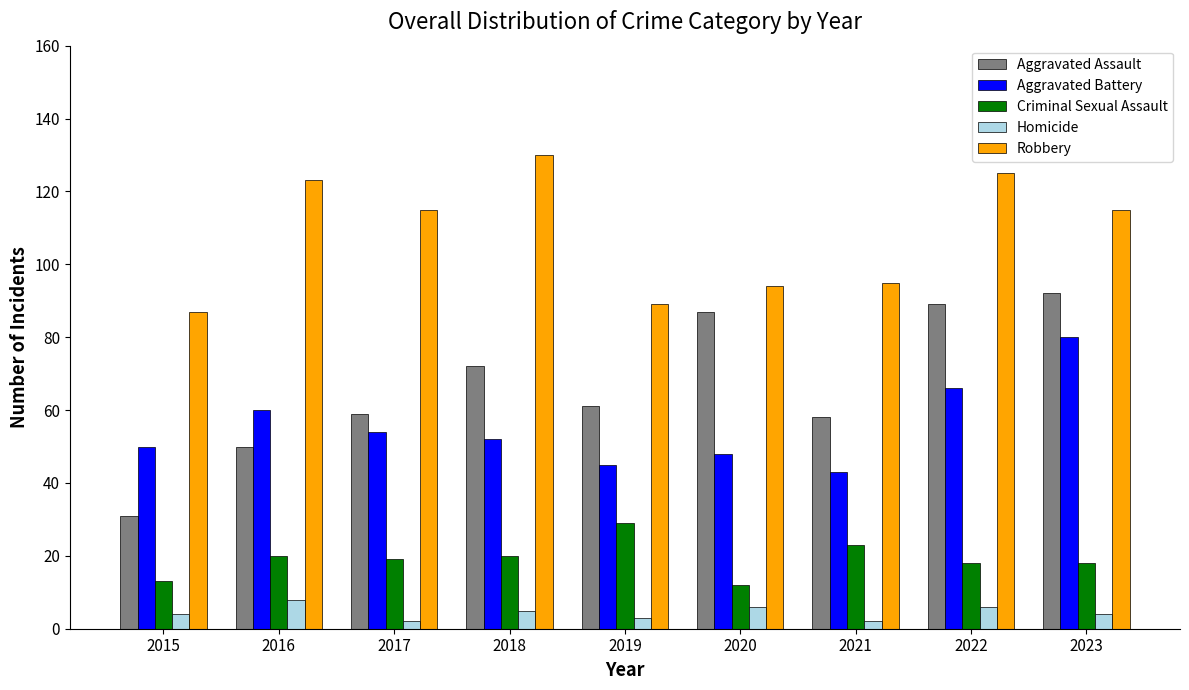

What is the spread (max minus min) of values at 2016?

115